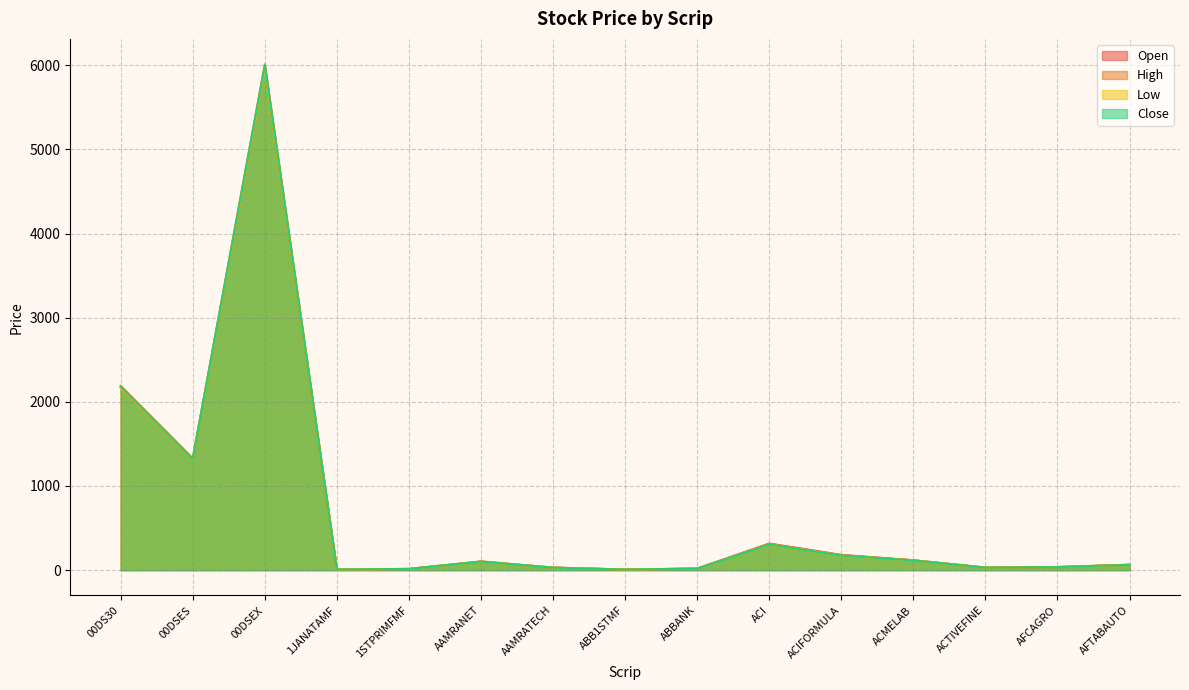

How many lines are shown in the chart?

4